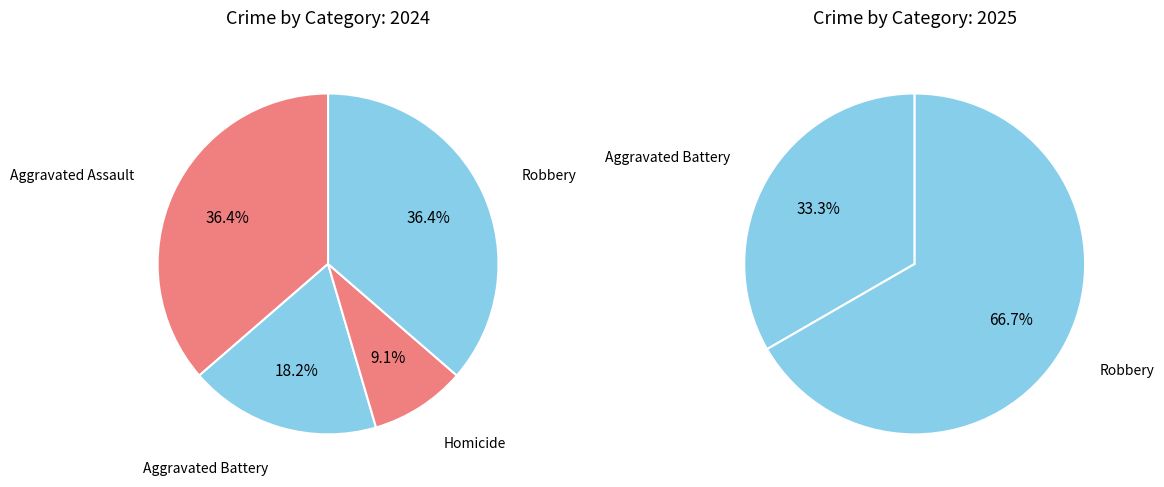

Approximately how many times larger is the value at Homicide compared to Robbery?

0.2